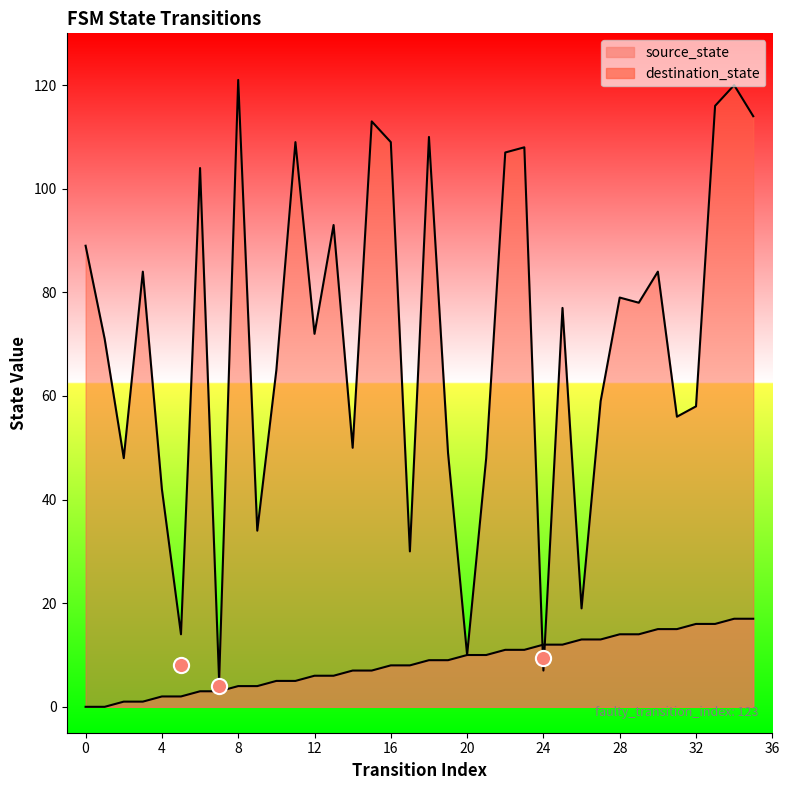

Which series reaches the maximum Y coordinate?

destination_state